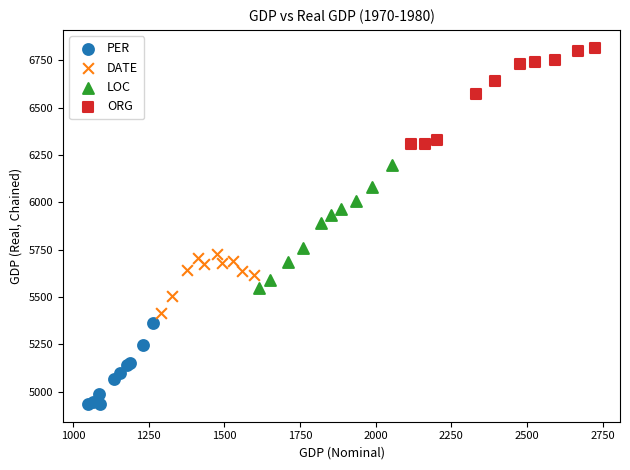

Which series has the widest spread of Y values?

LOC